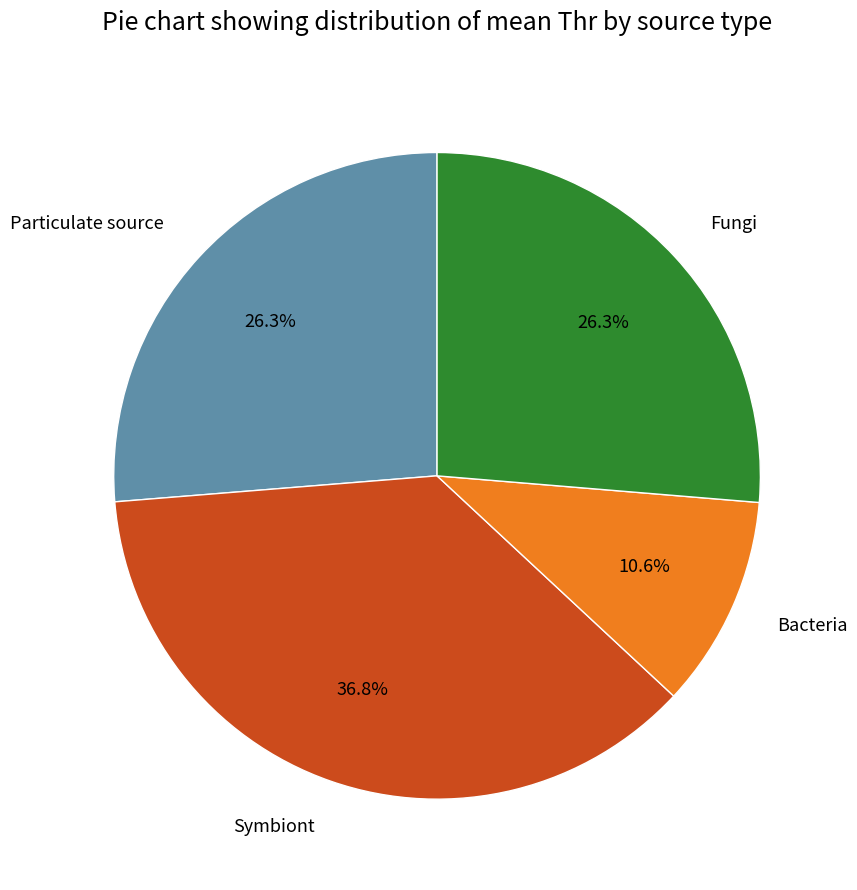

Which slice is the largest?

Symbiont